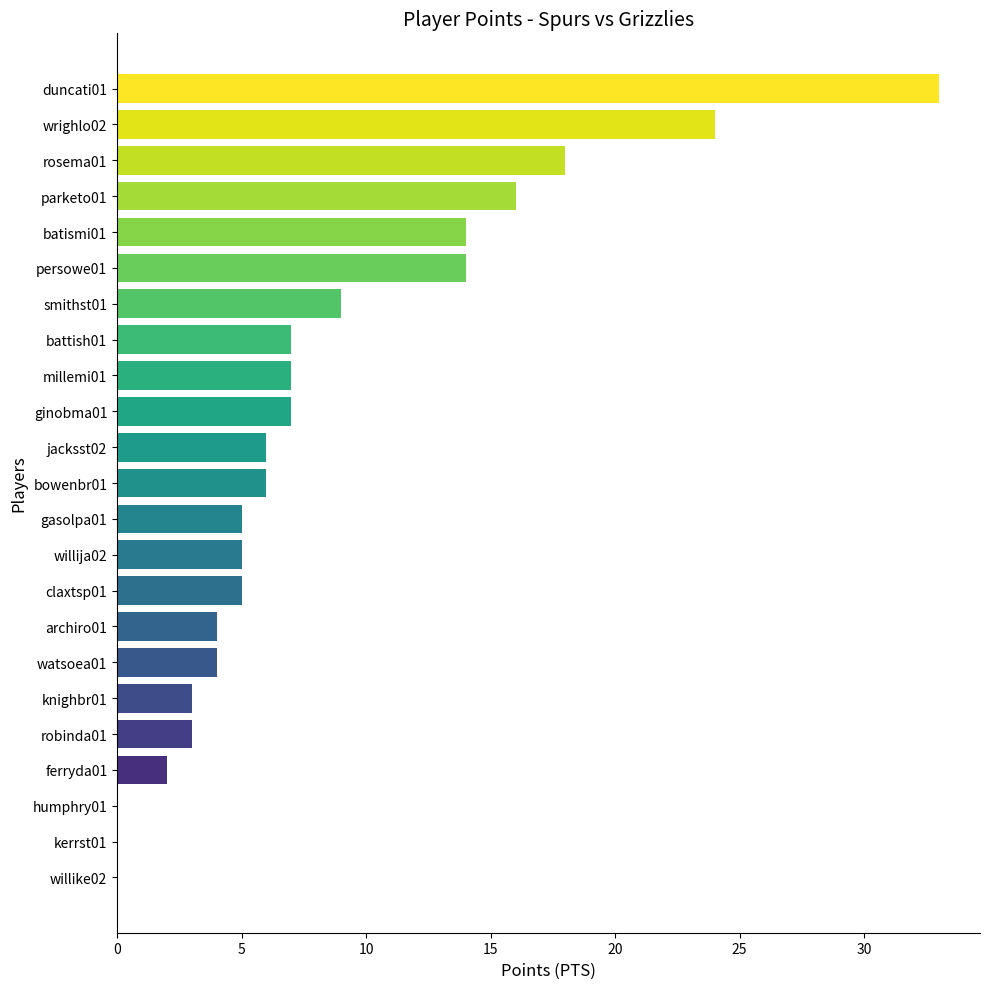

The value at batismi01 is 19. True or false?

False